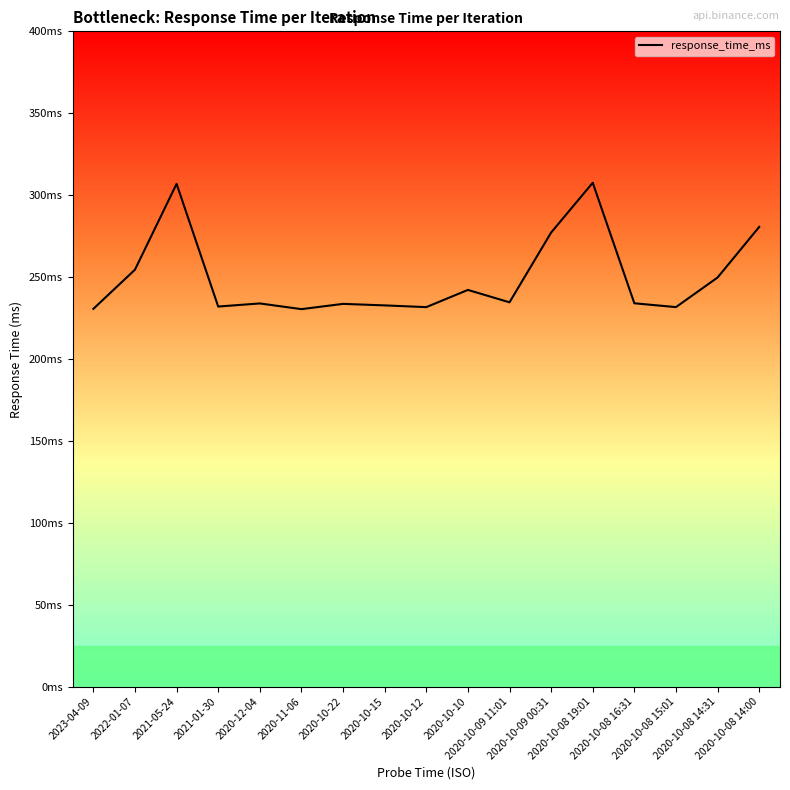

Does the chart display data point markers on the line(s)?

No